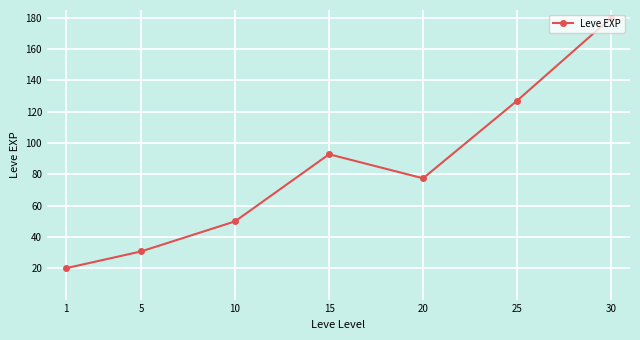

Reading right to left, extract all data points from this chart.

180.0	127.1	77.5	92.8	50.0	30.7	20.0